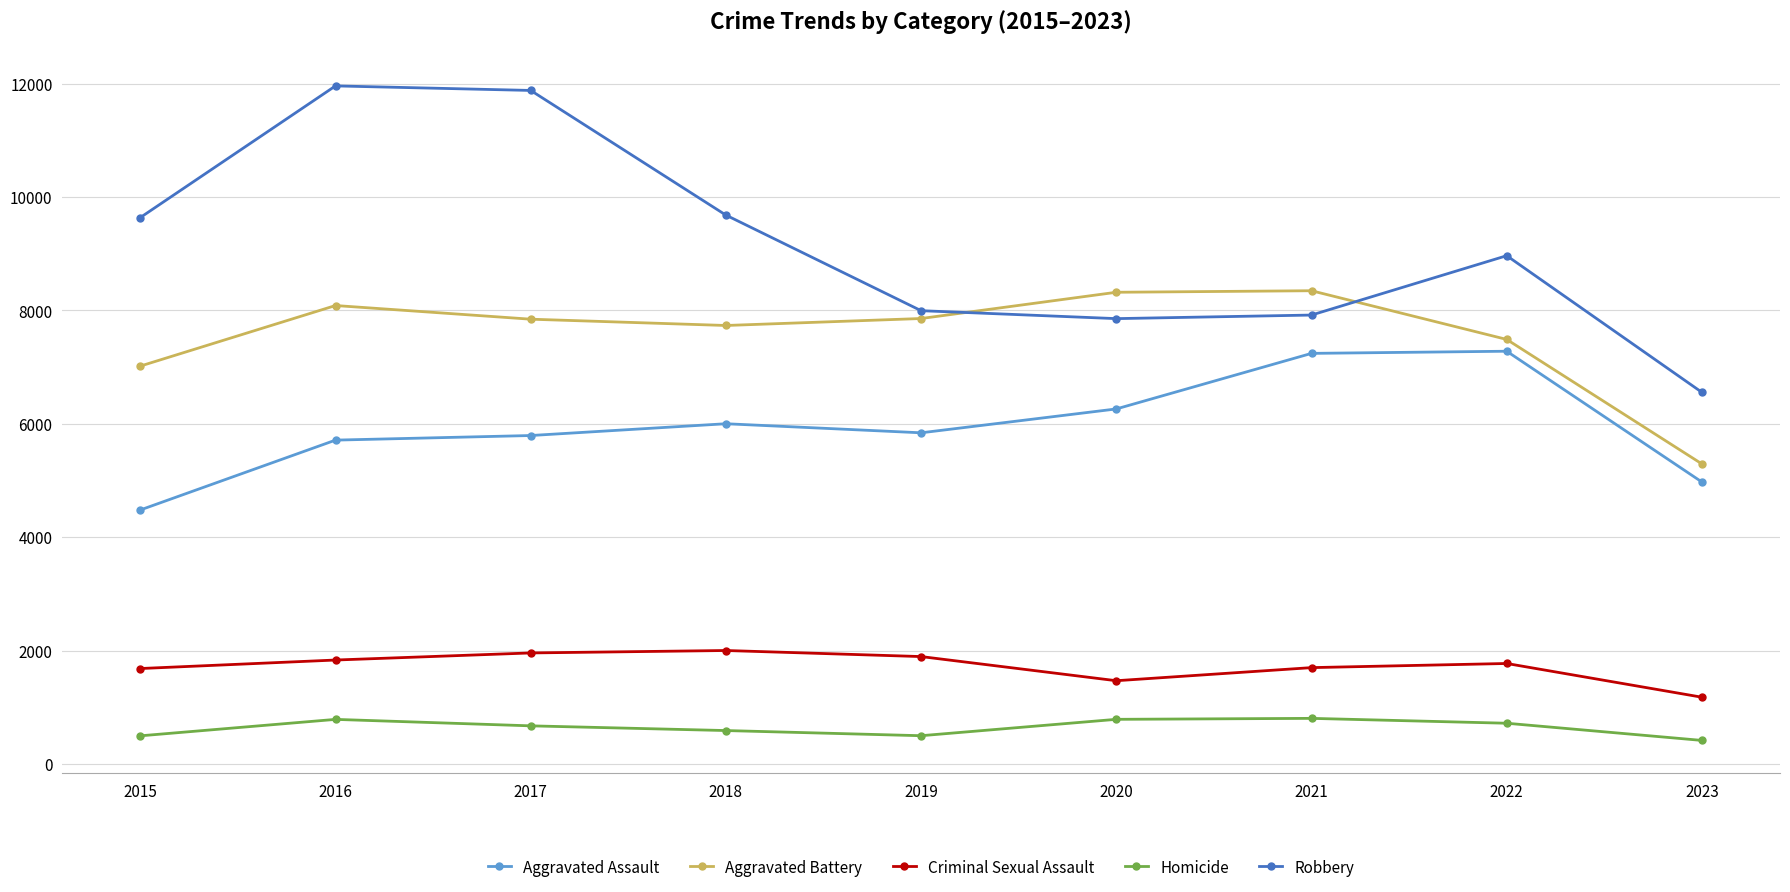

At how many categories does at least one series exceed 7932?

8